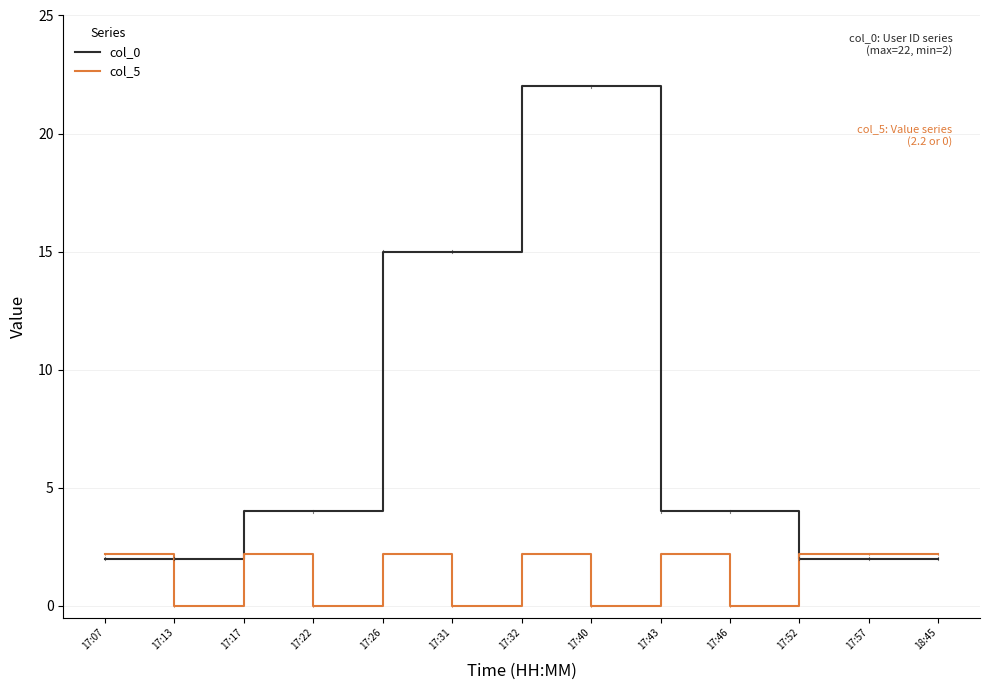

What is the maximum value shown in the chart?

22.0